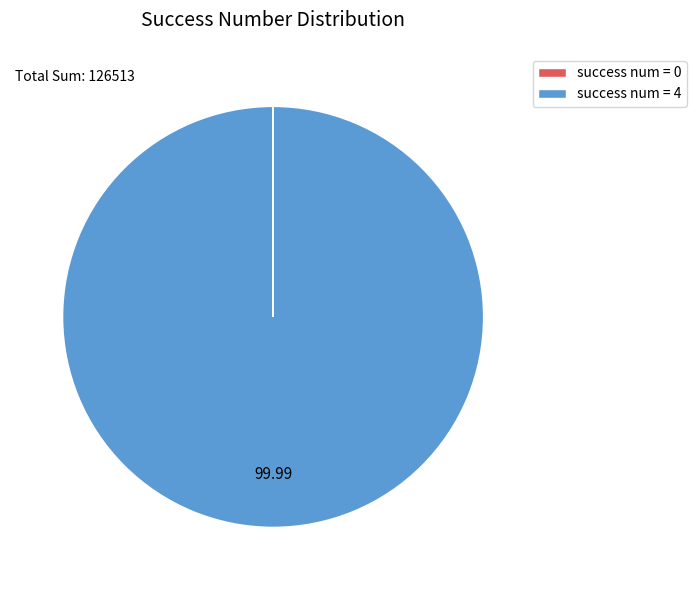

What is the majority slice?

success num = 4